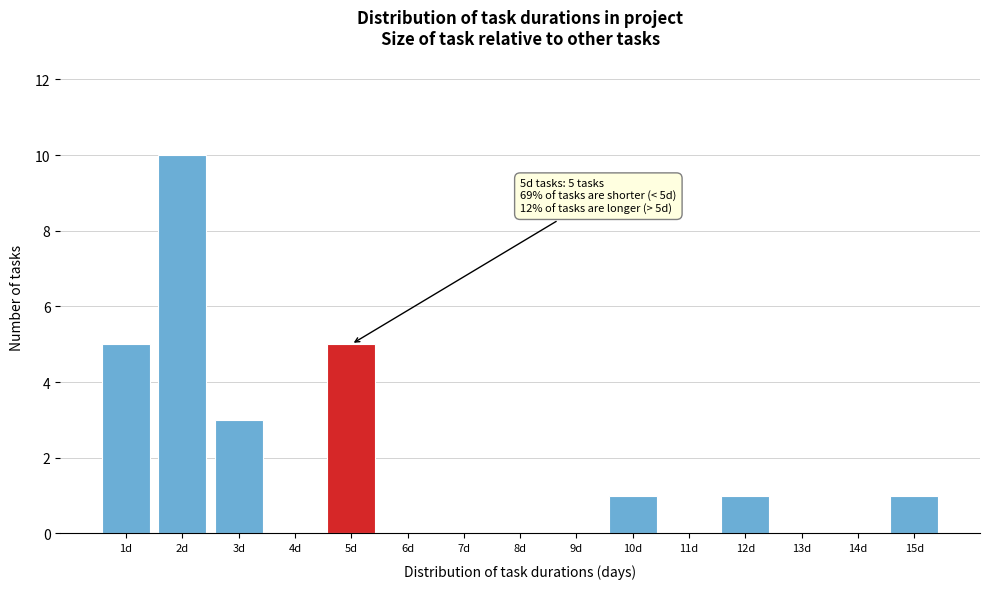

Which range on the x-axis has the tallest bar?

1.5 to 2.5